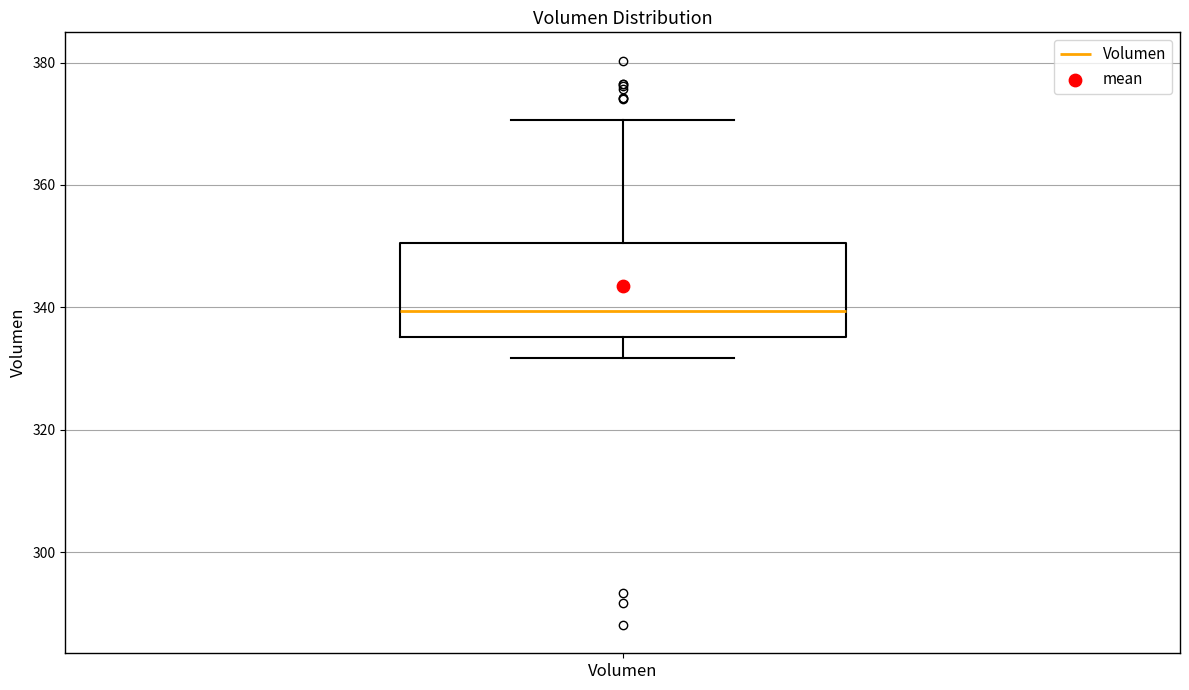

Transcribe this box plot: give where the median line is, the range the box spans, and where the two whiskers end, as read against the y-axis. The values are not printed on the chart, so give them approximately, as read against the axis.

median 340, box 336 to 350, whiskers 332 to 370